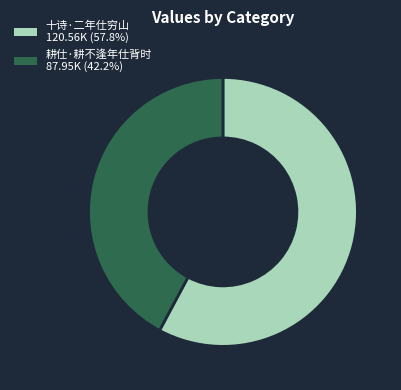

Approximately how many times larger is the value at 十诗·二年仕穷山 120.56K (57.8%) compared to 耕仕·耕不逢年仕背时 87.95K (42.2%)?

1.4